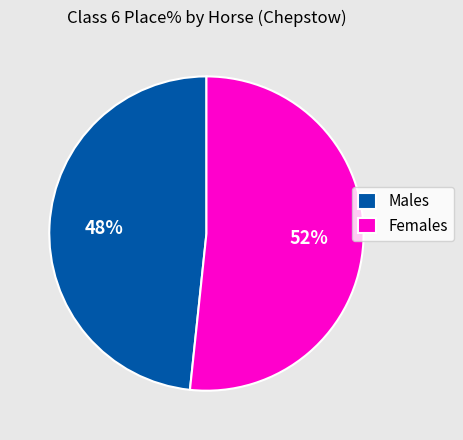

To the nearest percent, what is the combined percentage of Males and Females?

100%